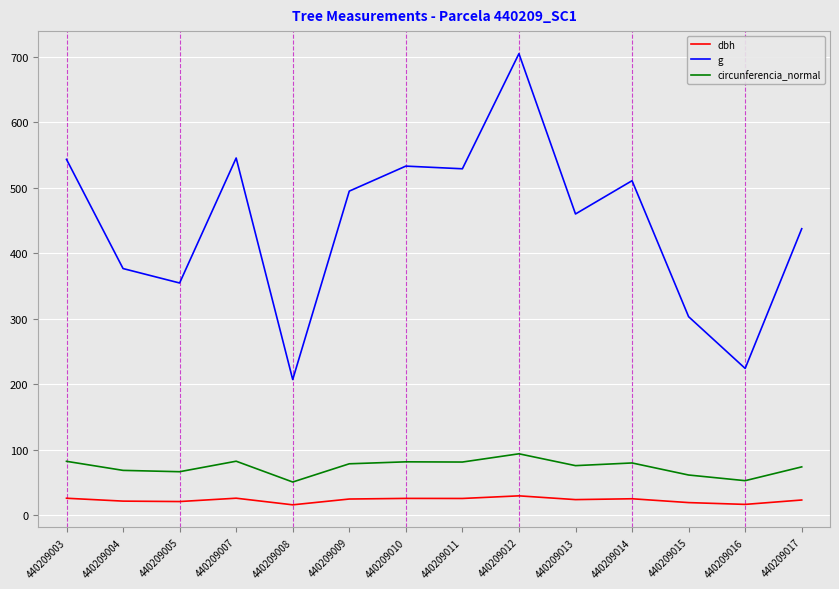

Read the circunferencia_normal value at 440209007.

82.8